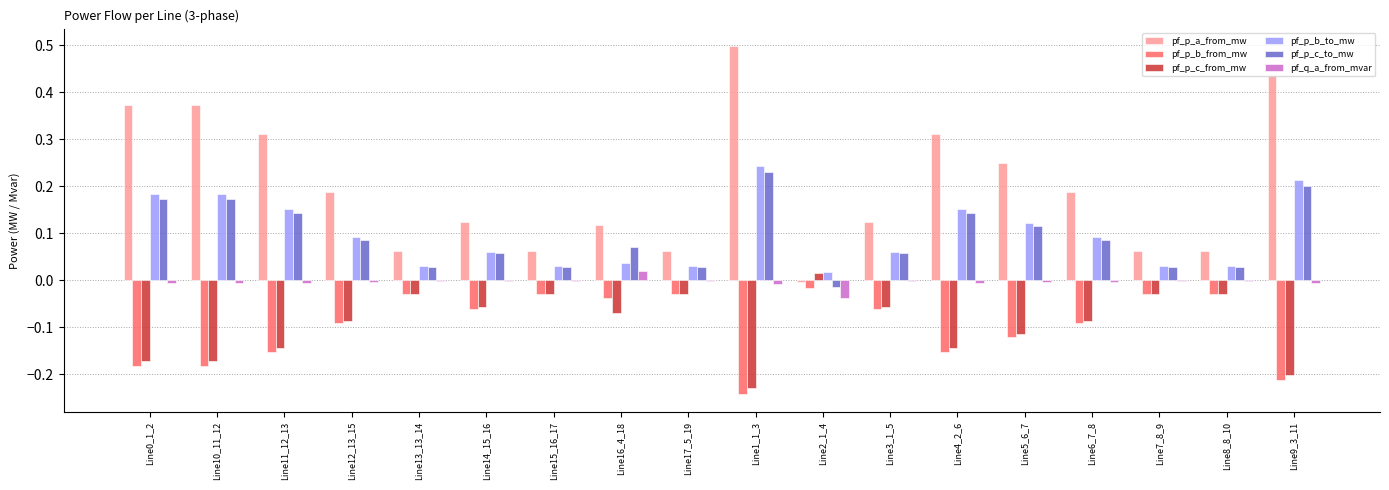

The pf_p_b_to_mw series shows 0.0 at Line7_8_9. True or false?

True